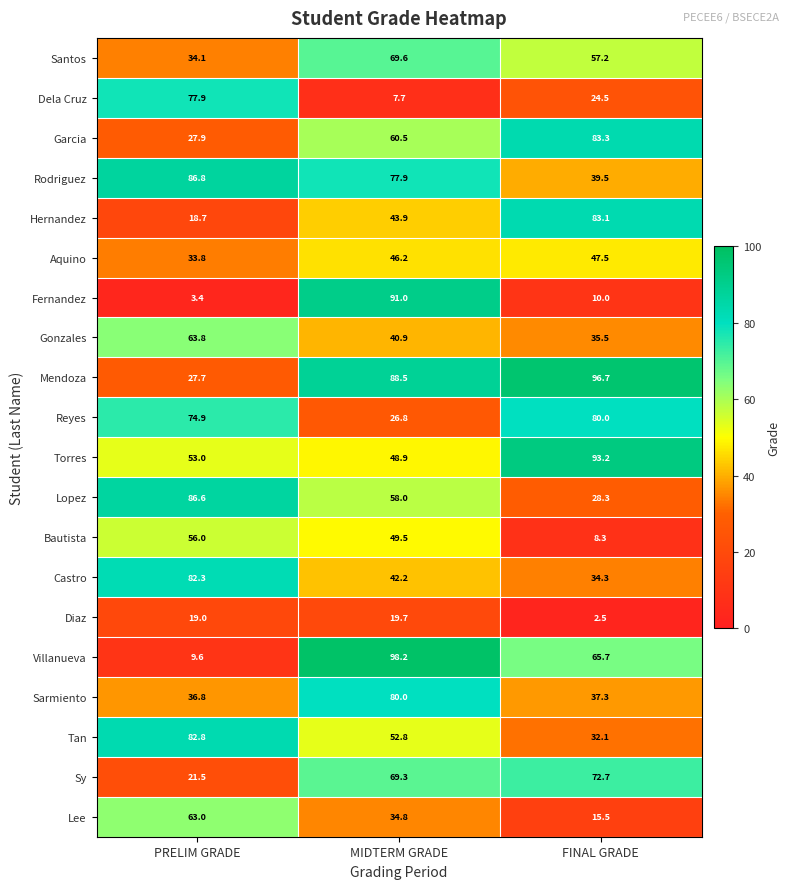

Which label corresponds to the smallest value in the chart?

FINAL GRADE